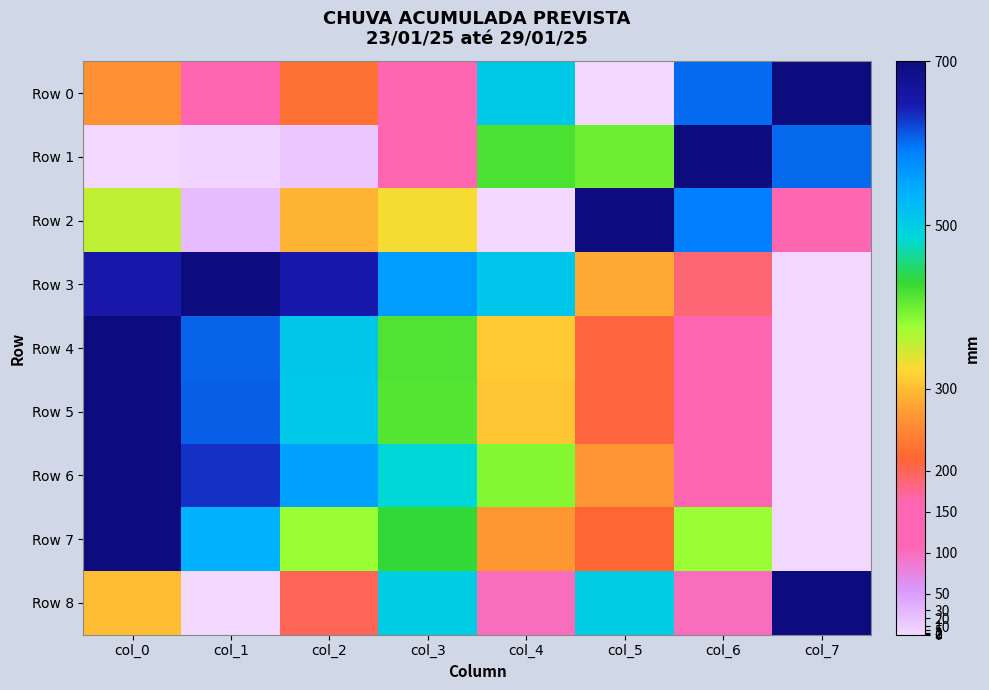

Rank the series by their maximum value, from highest to lowest.

Row 0, Row 1, Row 2, Row 3, Row 4, Row 5, Row 6, Row 7, Row 8